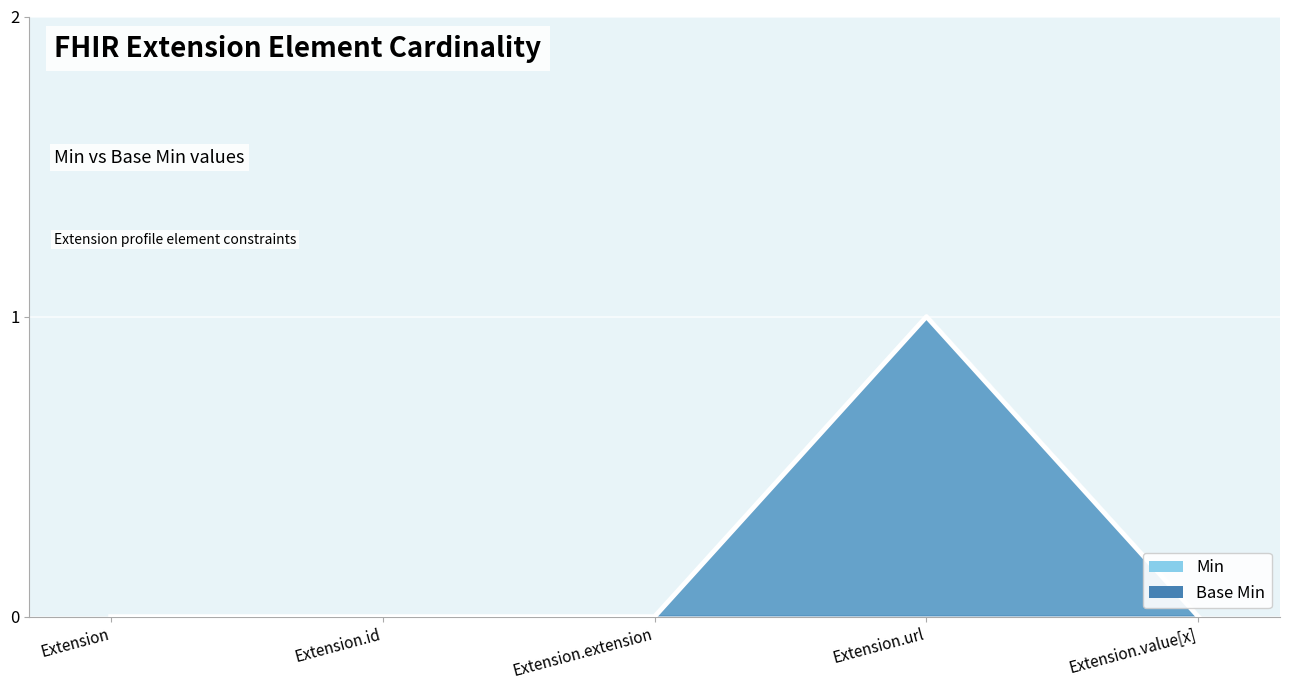

What is the sum of all Min values?

1